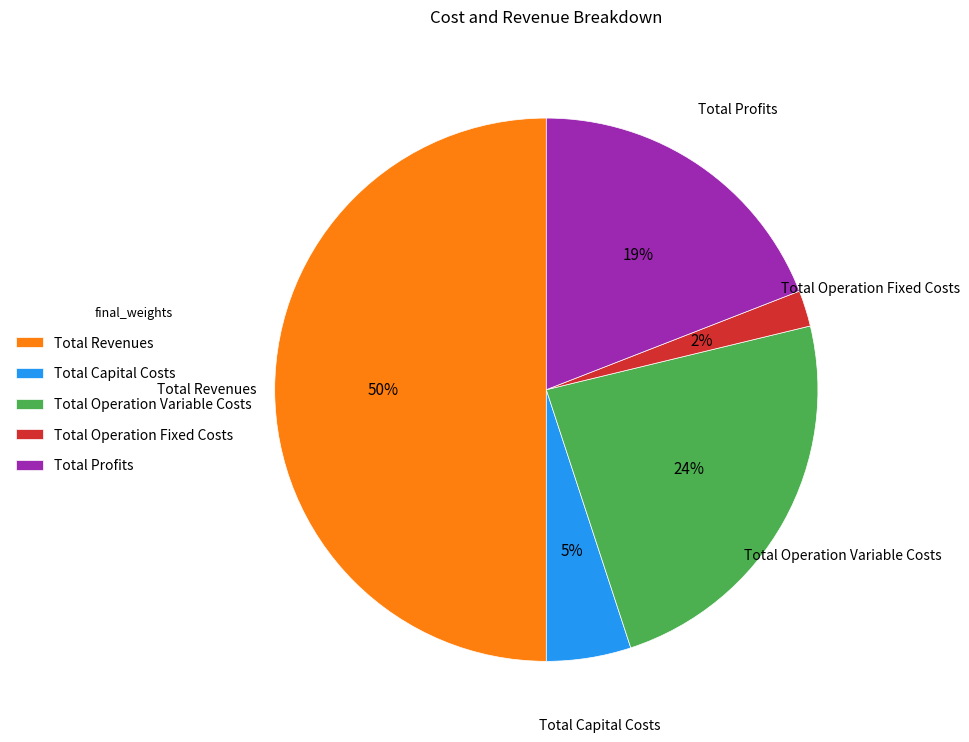

The Total Operation Fixed Costs slice represents 2% of the pie. True or false?

True